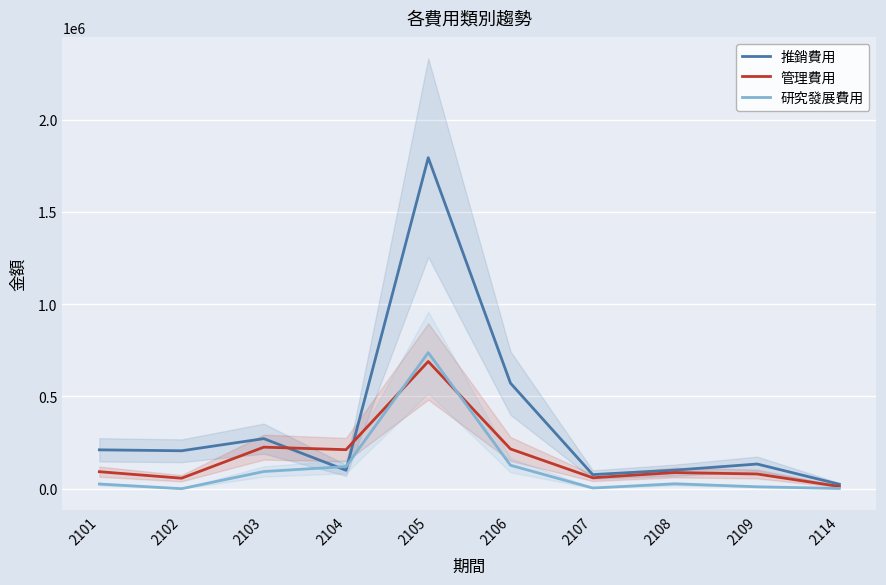

Which category has the lowest value in the 管理費用 series?

2114